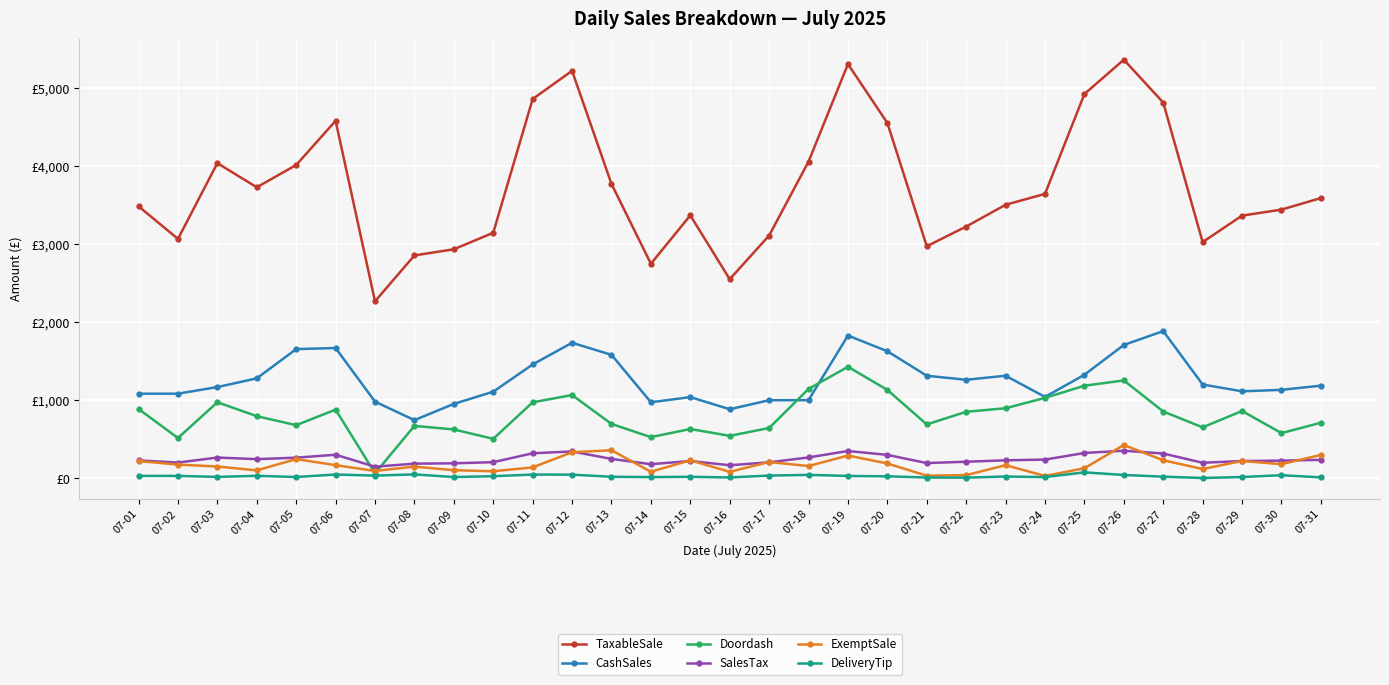

True or false: TaxableSale and CashSales cross at least once.

False